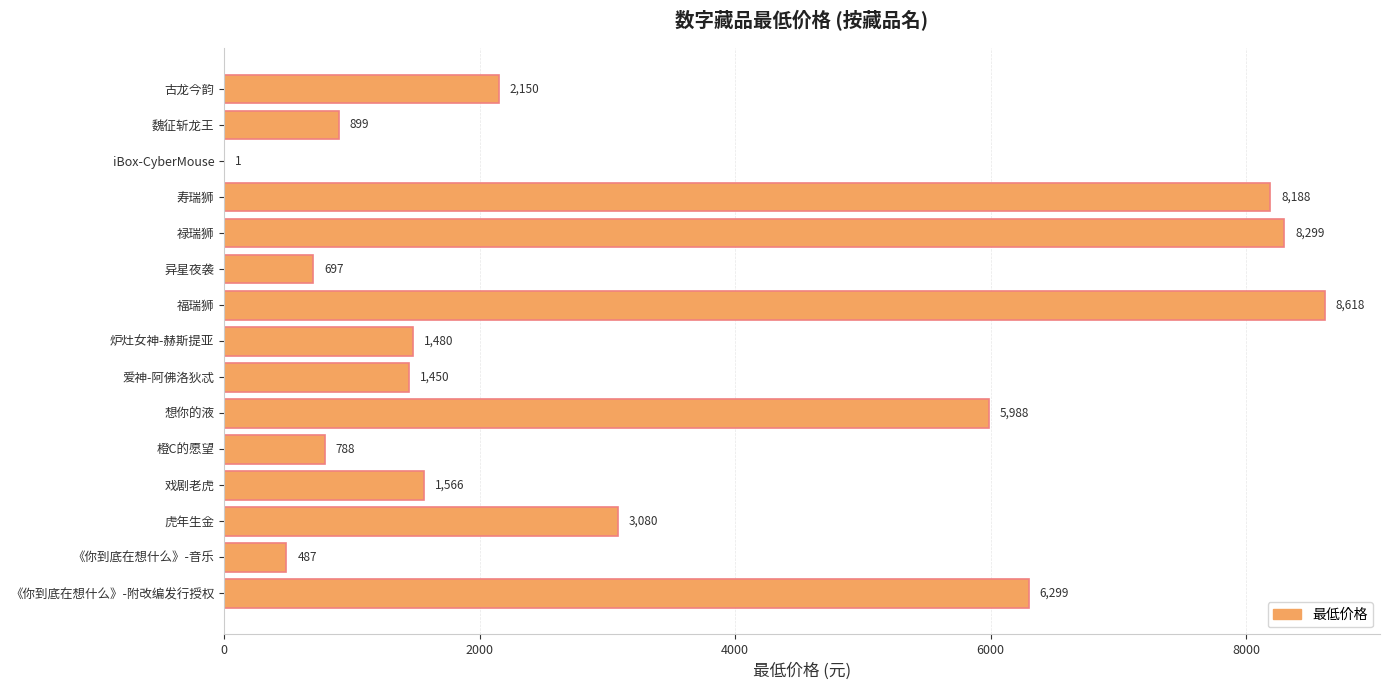

Count the number of data series in this chart.

1